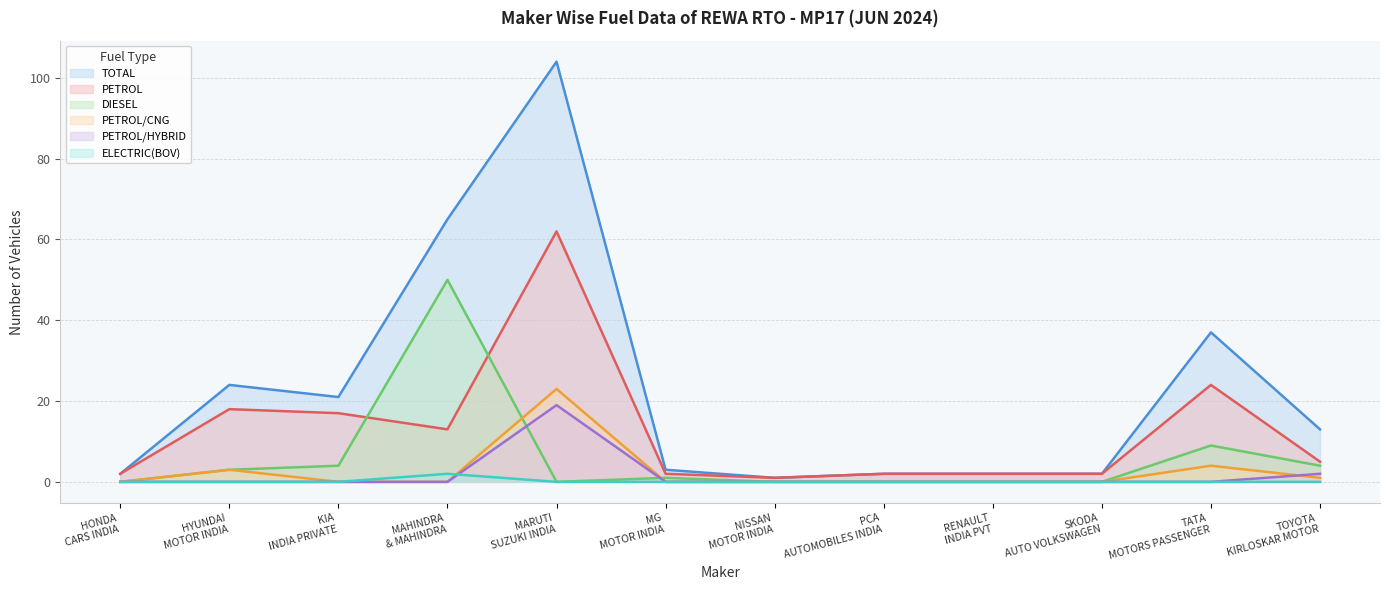

Which series has the largest total across all categories?

TOTAL